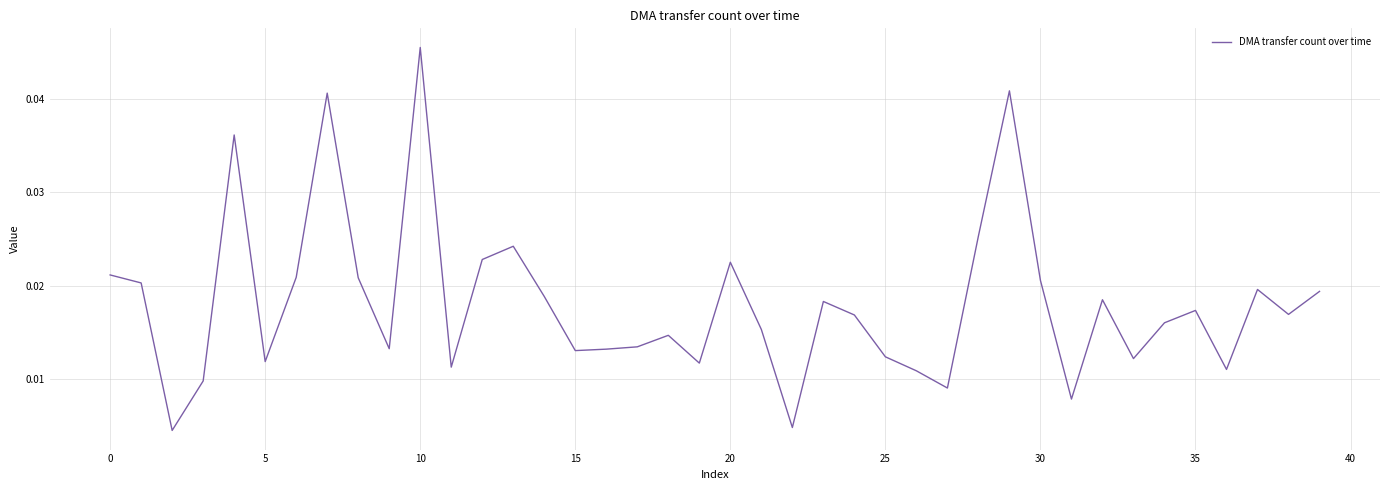

How many interior local peaks (higher than both neighbors) does the data have?

11